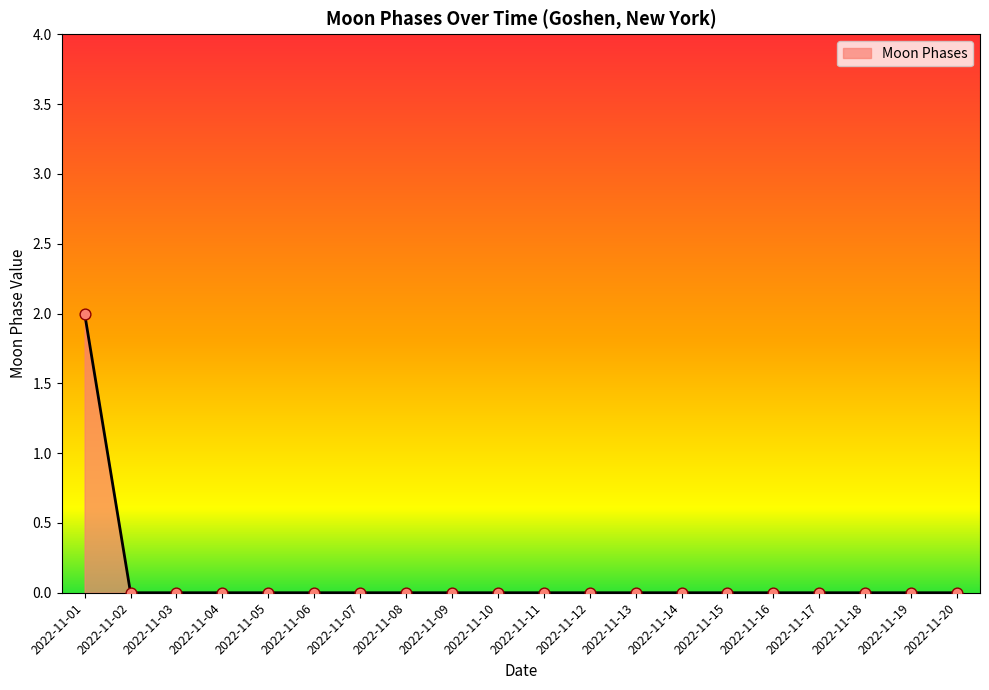

Which category has the highest value across all series?

2022-11-01